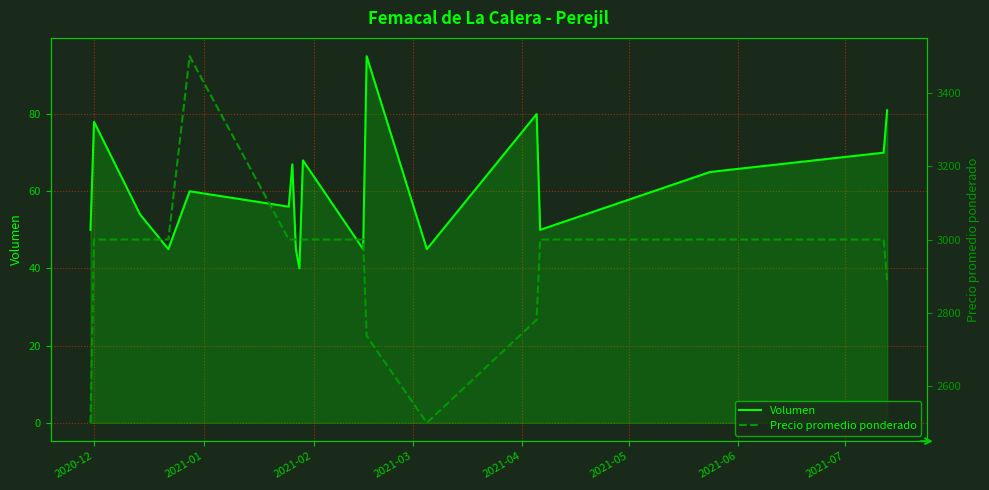

Is it true that Precio promedio ponderado equals 3000 at 2021-06?

True